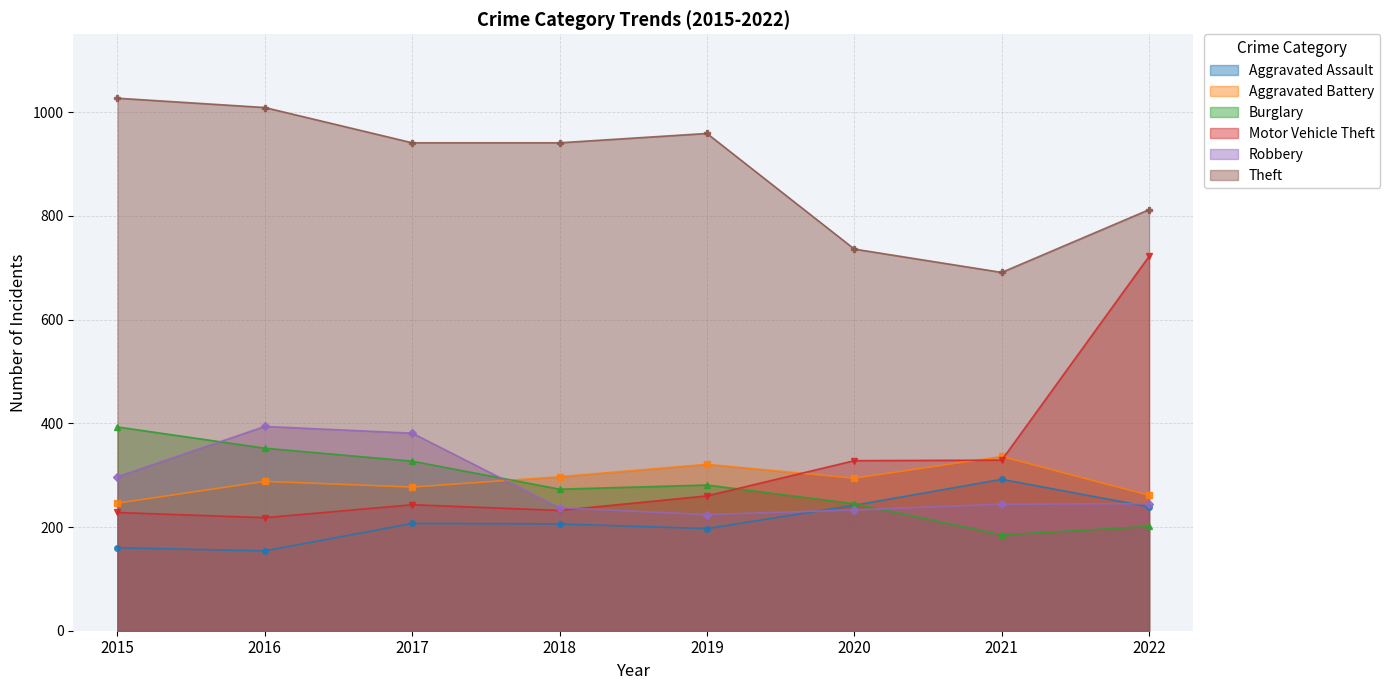

Reading left to right, extract all data points from this chart.

Aggravated Assault: 160	154	207	206	197	242	292	239
Aggravated Battery: 246	288	277	297	321	294	336	261
Burglary: 393	352	327	273	281	245	185	201
Motor Vehicle Theft: 228	218	243	232	260	328	329	722
Robbery: 297	394	381	237	224	233	244	245
Theft: 1027	1009	941	941	959	736	691	812